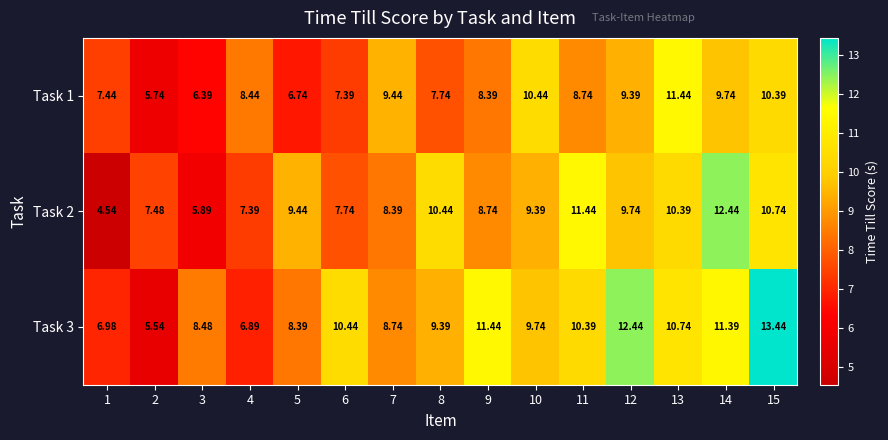

Reading left to right, what are all the values shown in this chart?

Task 1: 1=7.4	2=5.7	3=6.4	4=8.4	5=6.7	6=7.4	7=9.4	8=7.7	9=8.4	10=10.4	11=8.7	12=9.4	13=11.4	14=9.7	15=10.4
Task 2: 1=4.5	2=7.5	3=5.9	4=7.4	5=9.4	6=7.7	7=8.4	8=10.4	9=8.7	10=9.4	11=11.4	12=9.7	13=10.4	14=12.4	15=10.7
Task 3: 1=7.0	2=5.5	3=8.5	4=6.9	5=8.4	6=10.4	7=8.7	8=9.4	9=11.4	10=9.7	11=10.4	12=12.4	13=10.7	14=11.4	15=13.4